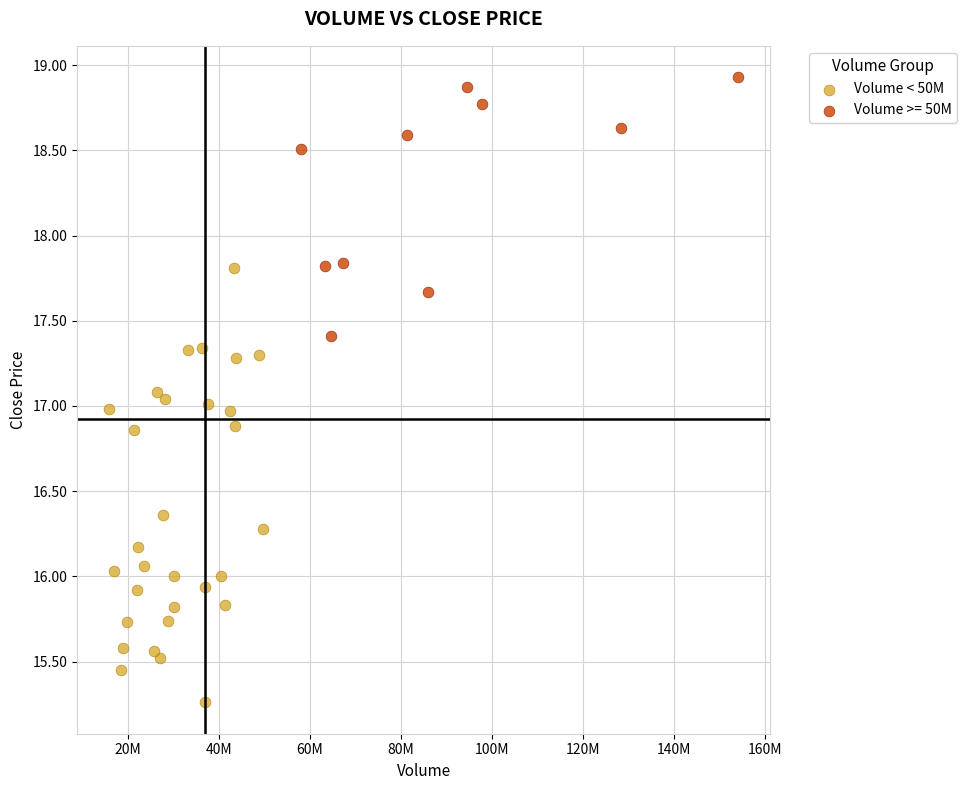

Which series has the widest spread of Y values?

Volume < 50M